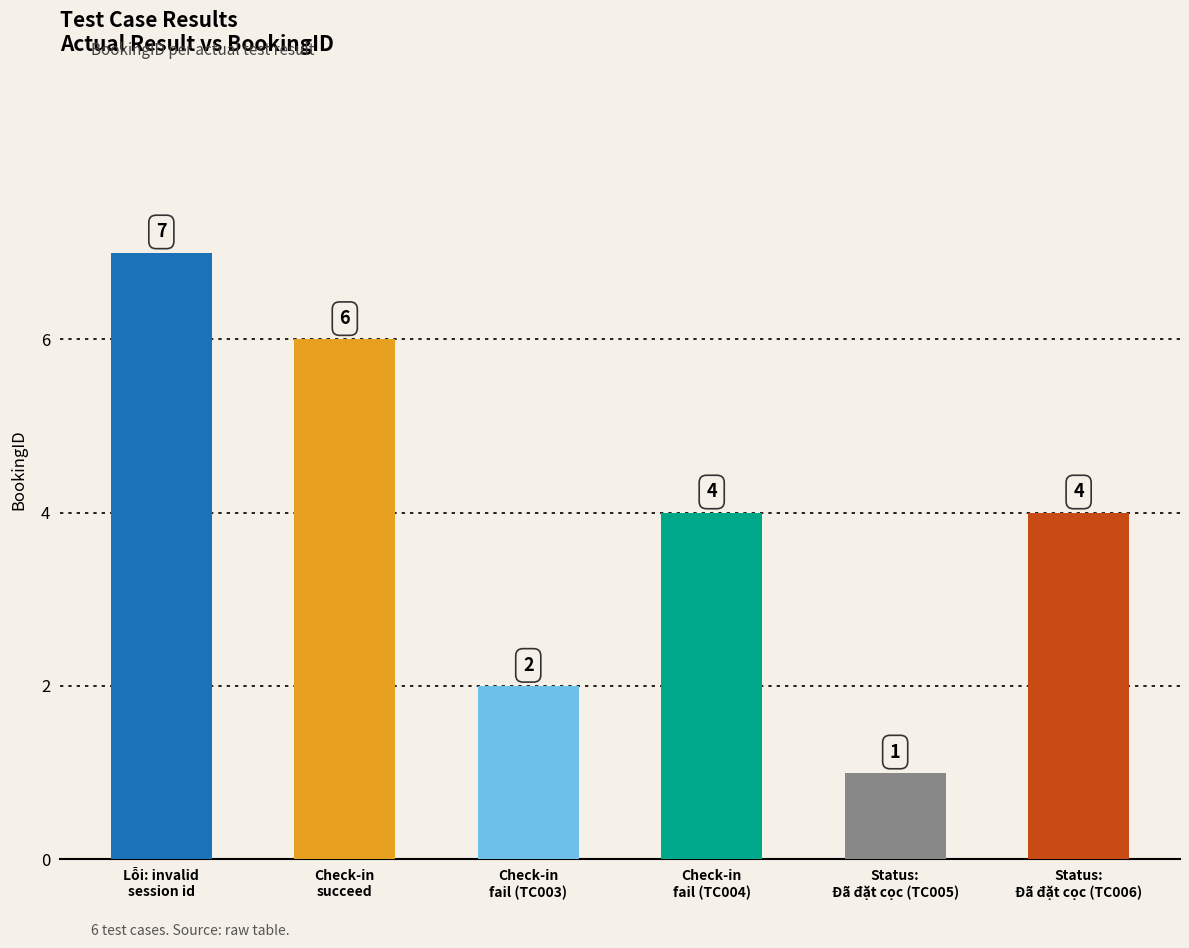

Between Check-in
succeed and Lỗi: invalid
session id, which is larger?

Lỗi: invalid
session id